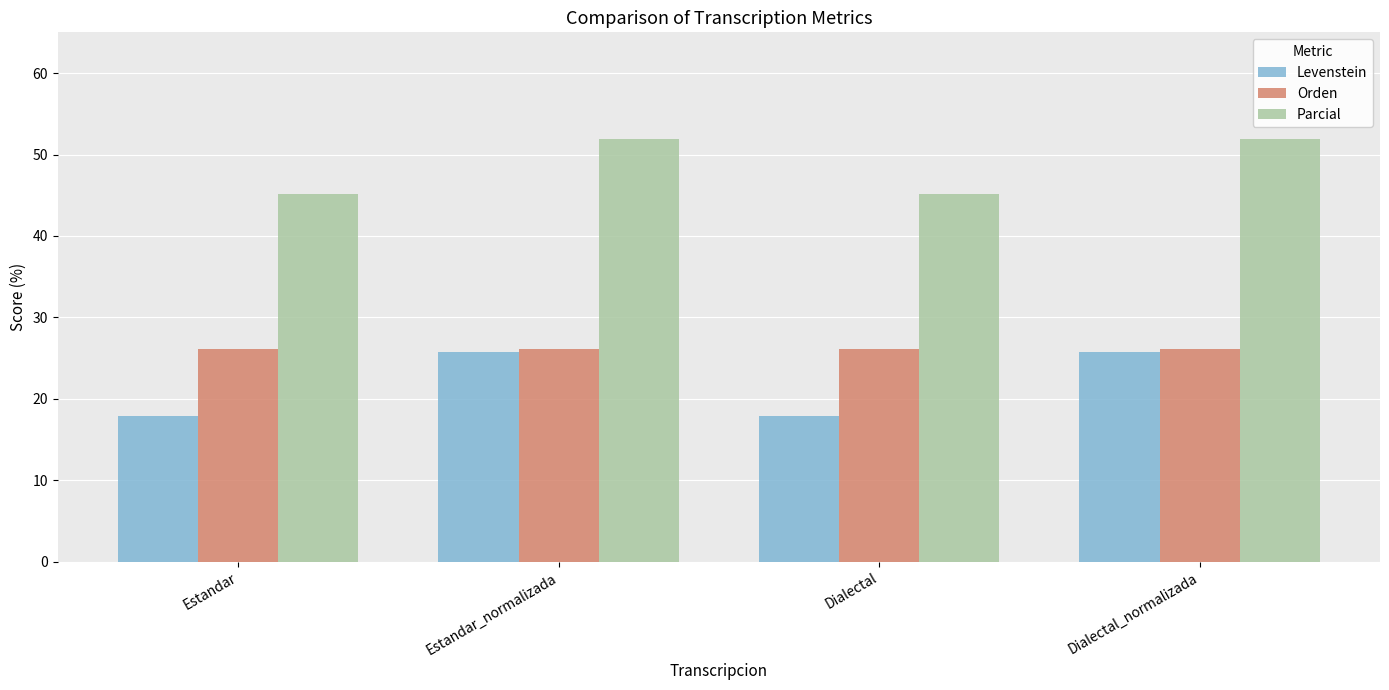

What is the sum of the Parcial values at Estandar_normalizada and Estandar?

97.0